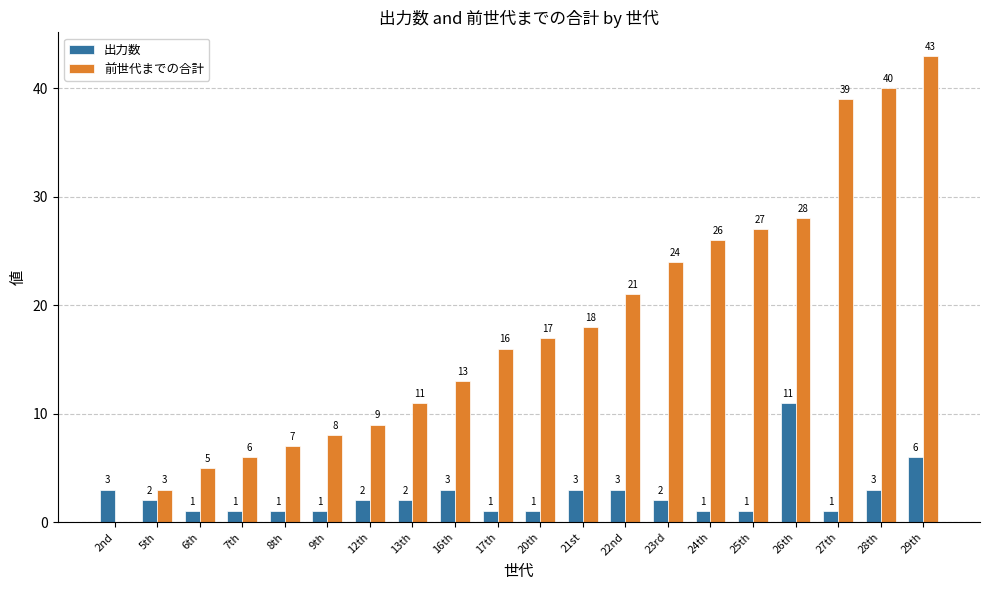

What is the maximum value for 前世代までの合計?

43